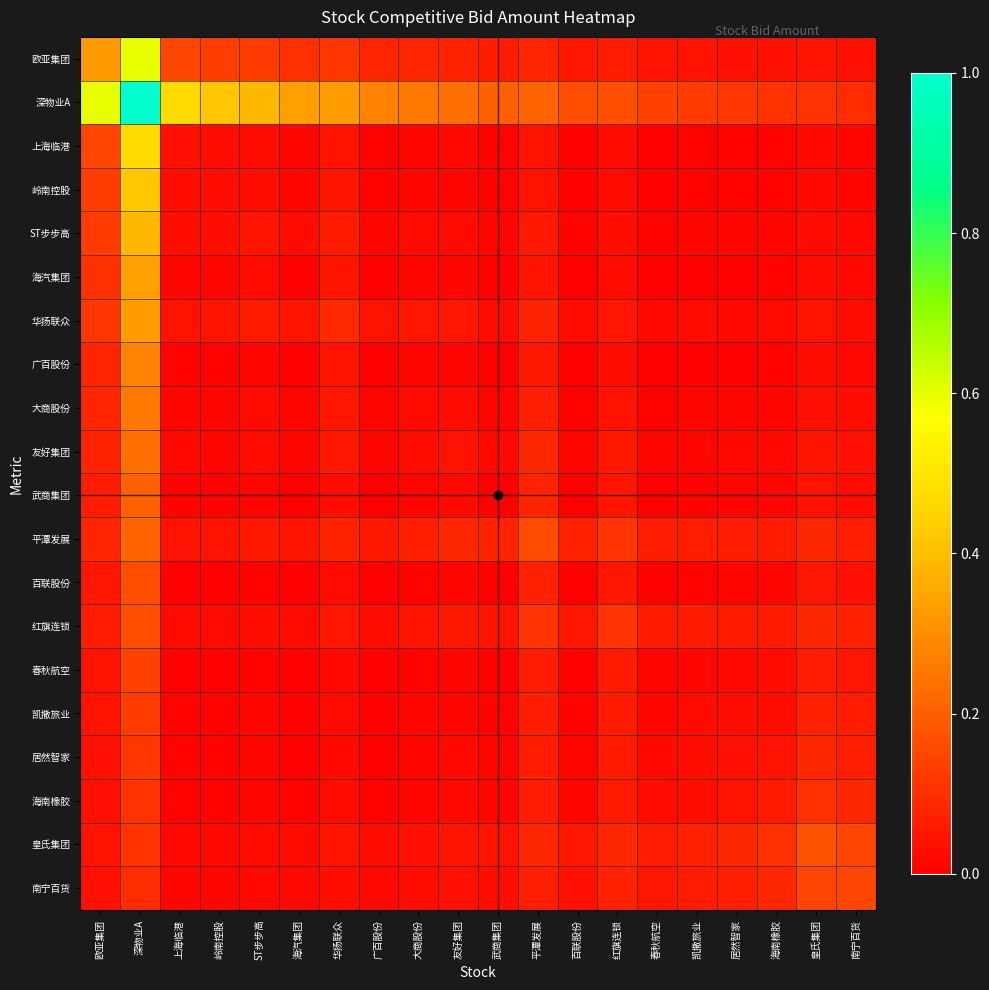

At which category is the sum across all series the highest?

深物业A